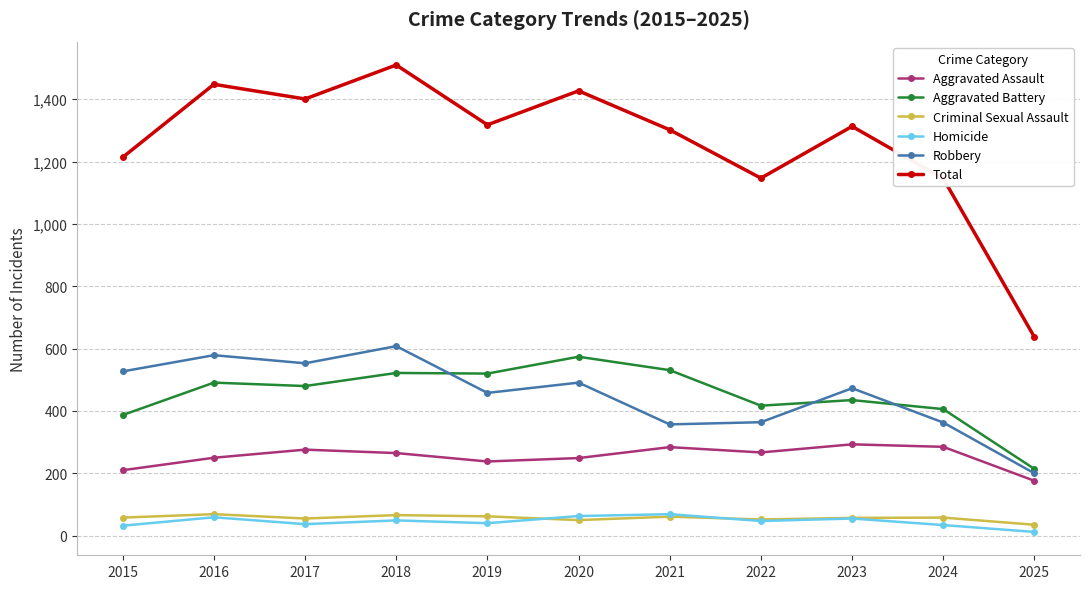

What is the approximate value of Aggravated Assault at 2020?

249